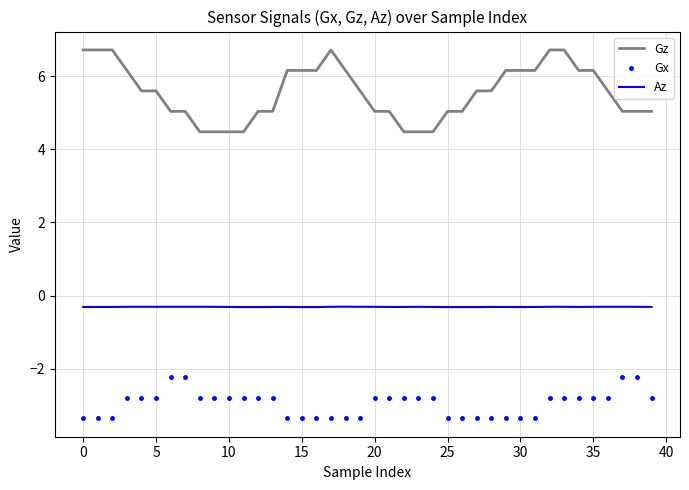

What is the lowest value of the Gx series?

-3.4